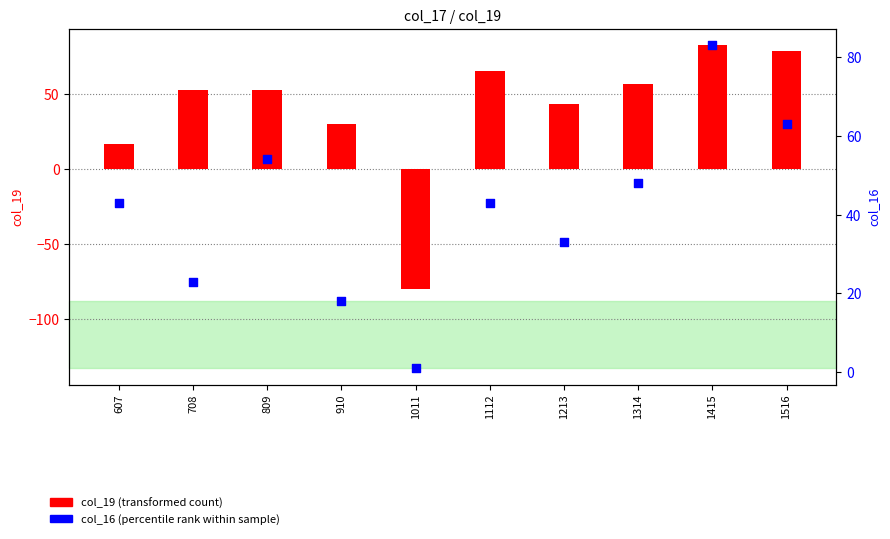

Is the value of col_19 (transformed count) at 708 greater than the value of col_16 (percentile rank within sample) at 1314?

Yes